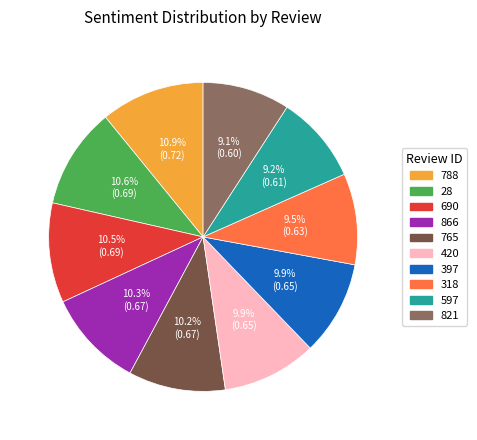

Count the number of slices in the pie.

10